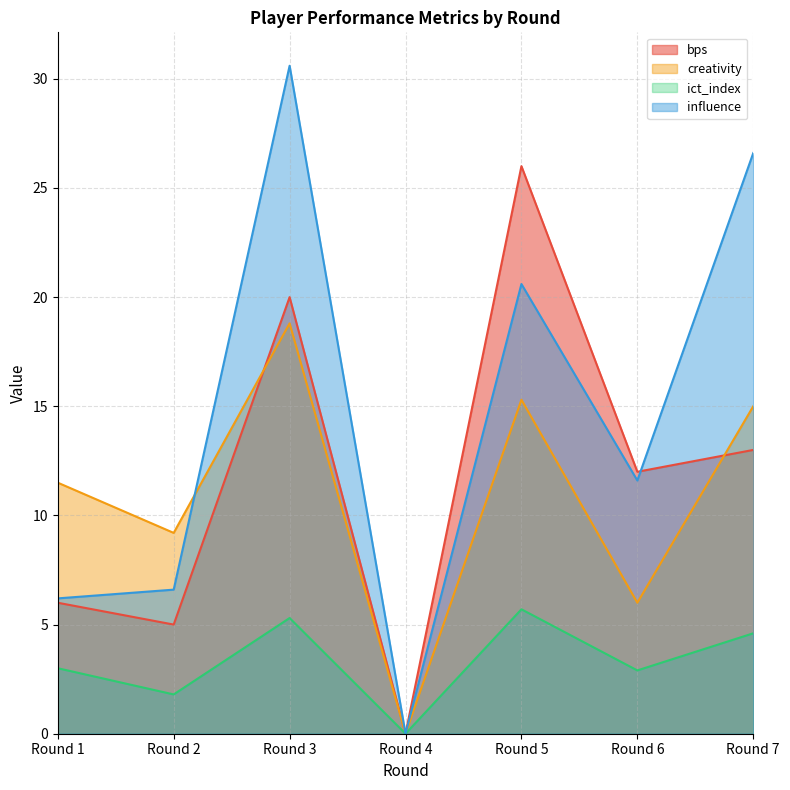

How many categories are shown in the chart?

7